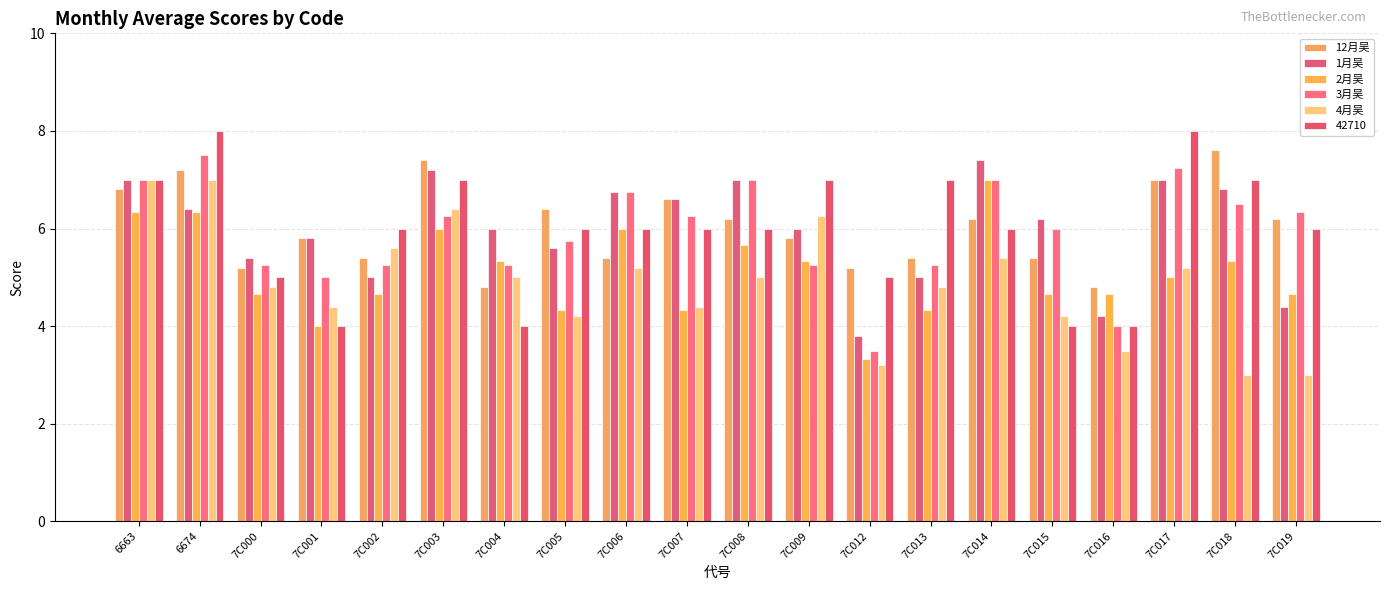

At which label is 1月吴 closest to 5?

7C002